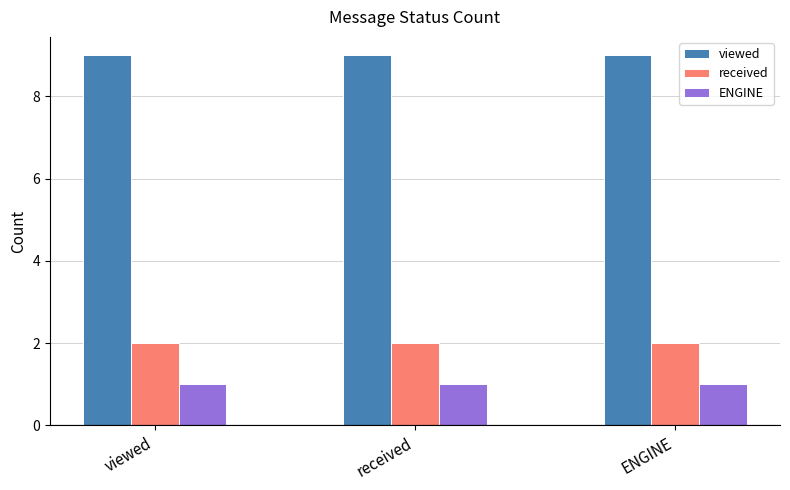

Reading left to right, list all the values displayed in this chart.

viewed: viewed=9	received=9	ENGINE=9
received: viewed=2	received=2	ENGINE=2
ENGINE: viewed=1	received=1	ENGINE=1